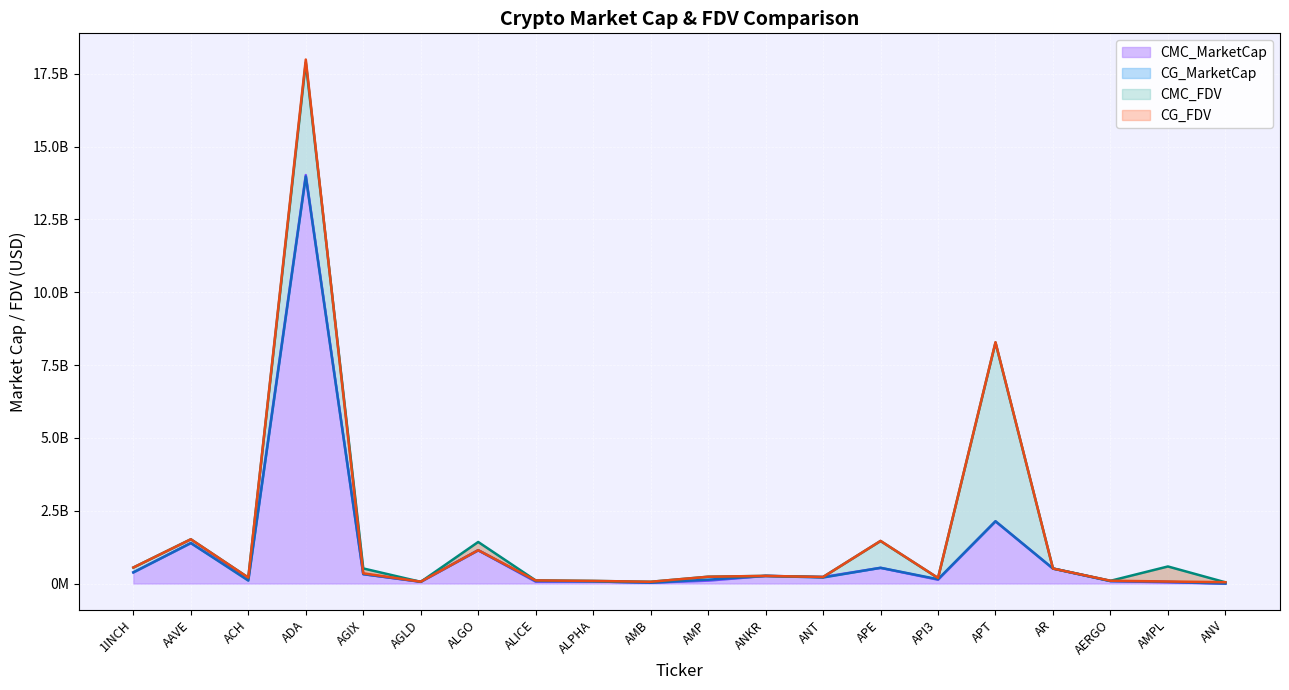

The value of CG_MarketCap at AERGO is 84475139.0. True or false?

True